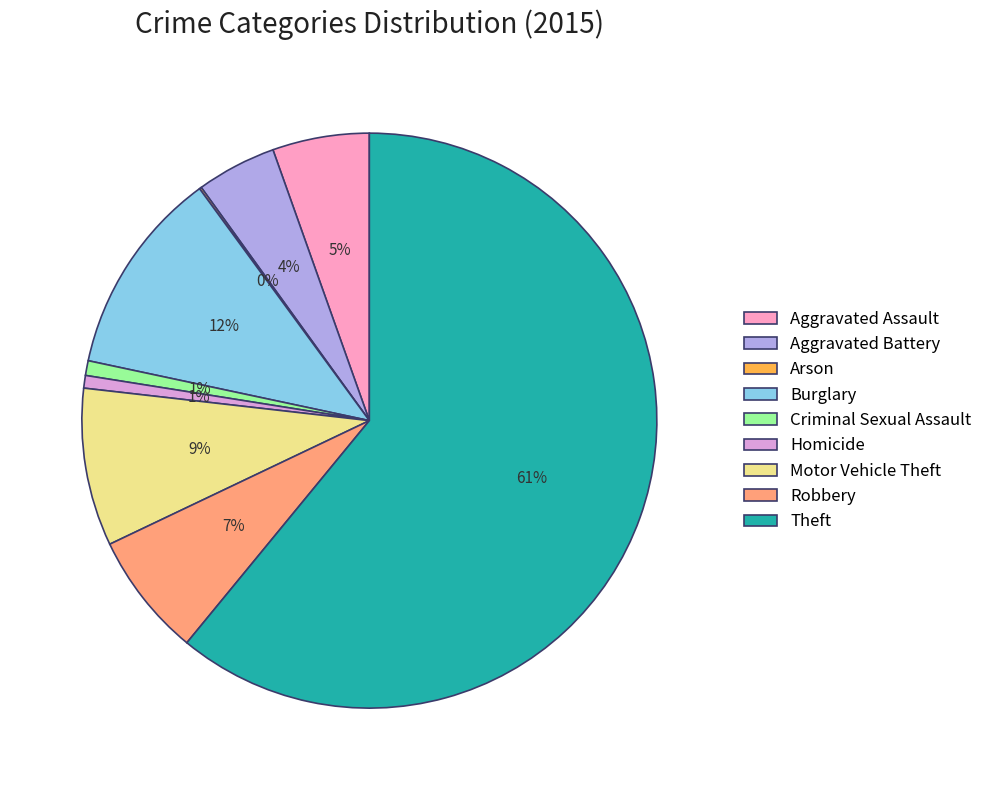

True or false: Theft accounts for 72% of the total.

False